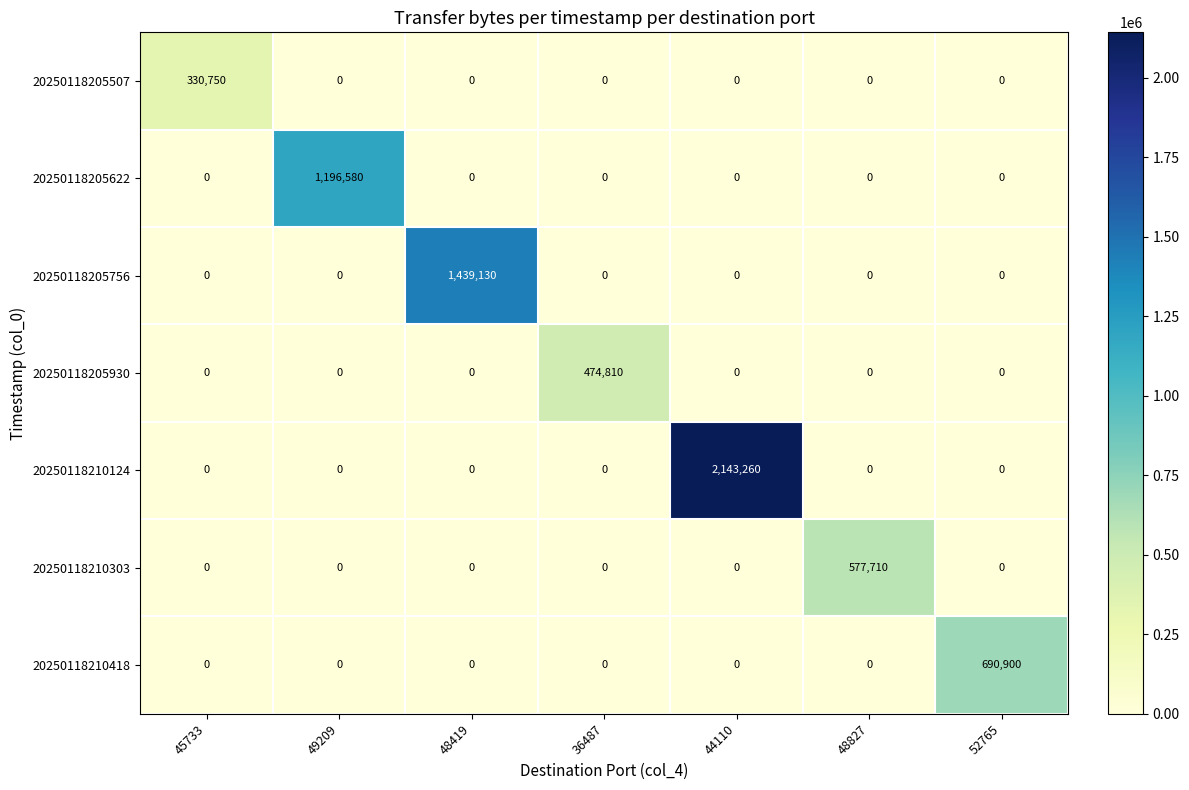

How many series are shown in this chart?

7